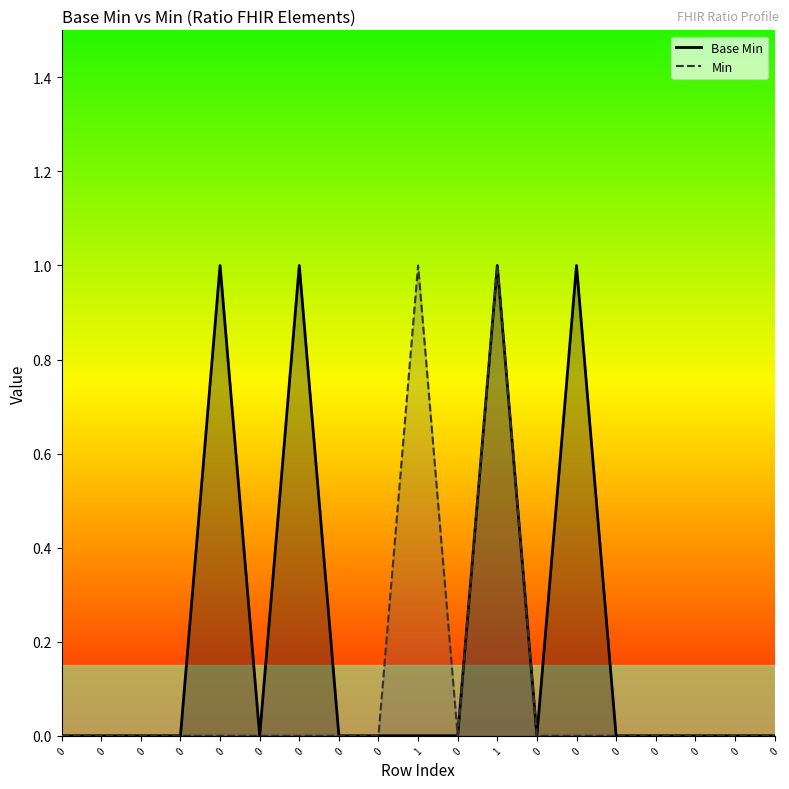

List the labels in order of Min value, smallest first.

0, 0, 0, 0, 0, 0, 0, 0, 0, 0, 0, 0, 0, 0, 0, 0, 0, 1, 1